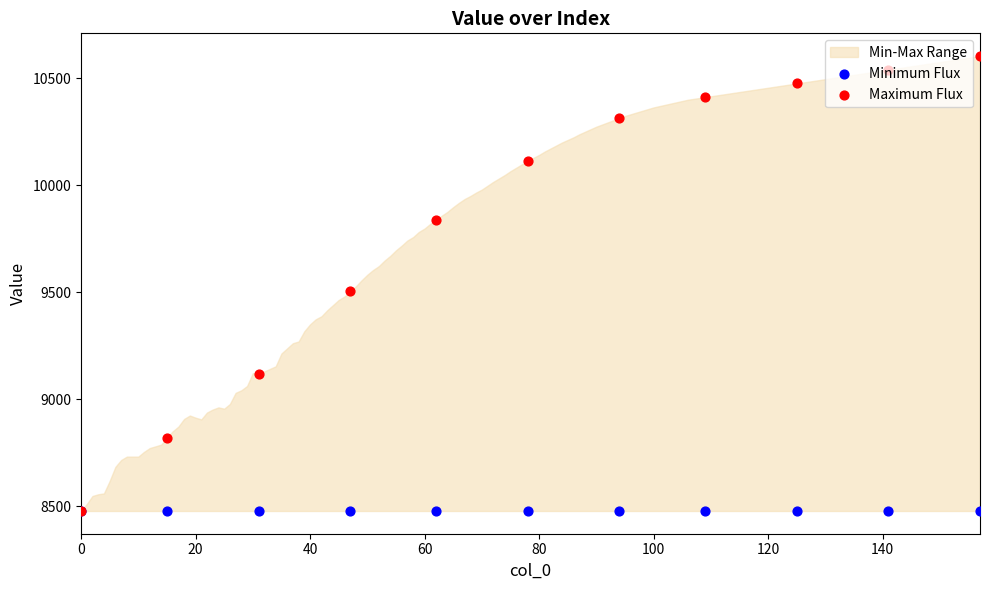

Which series contains the lowest Y value?

Minimum Flux